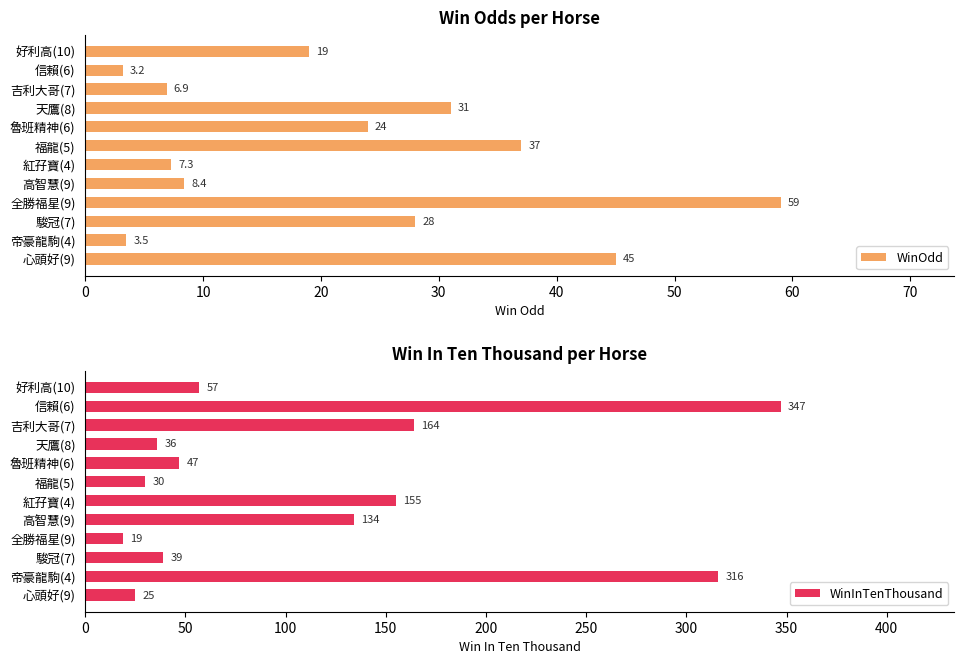

What is the average value of the WinOdd series?

22.7